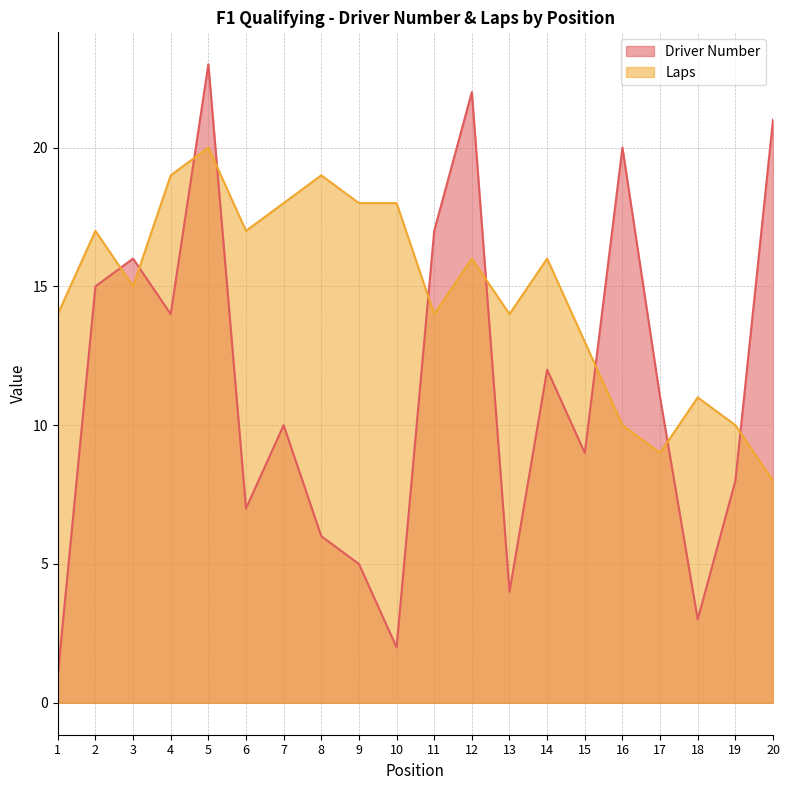

Where is the first local maximum for Laps?

2